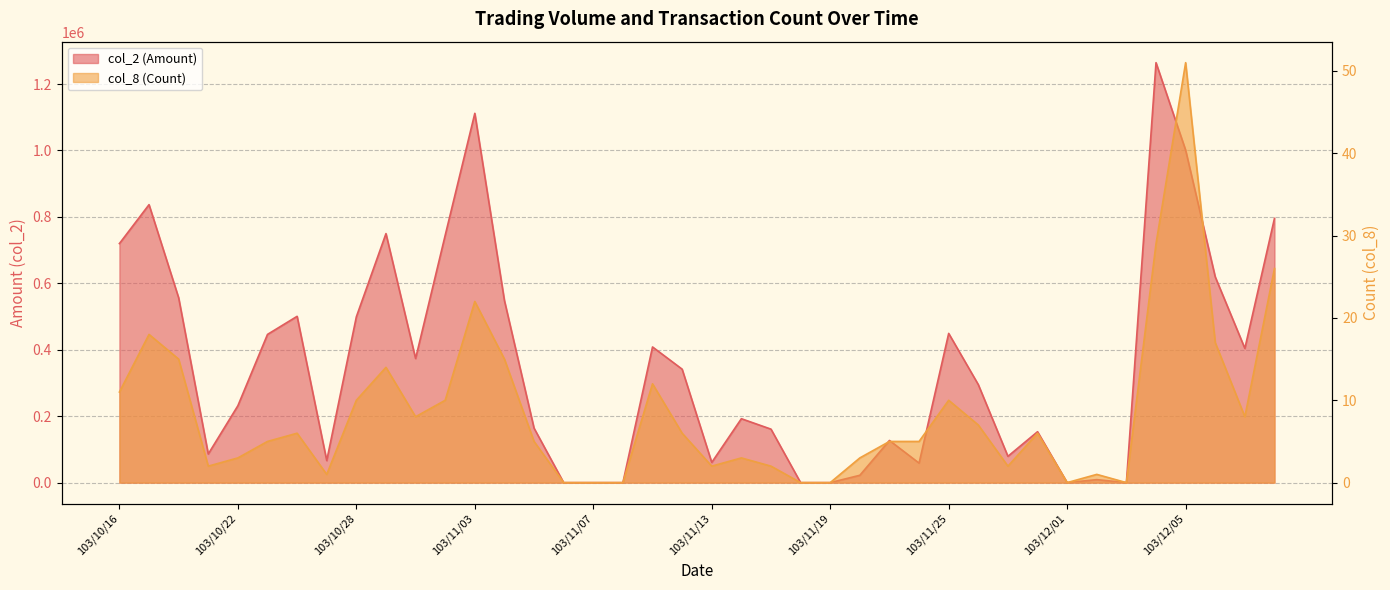

At which category is the sum across all series the highest?

103/12/04